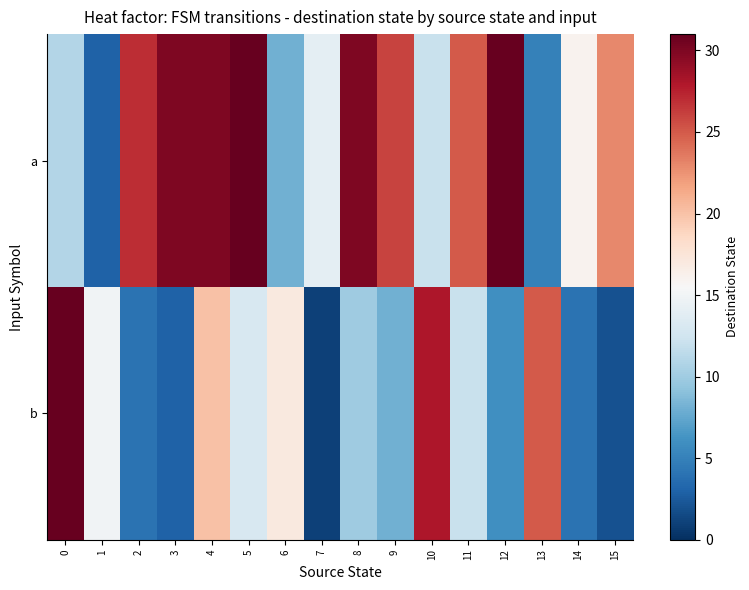

Rank the series by their maximum value, from highest to lowest.

a, b